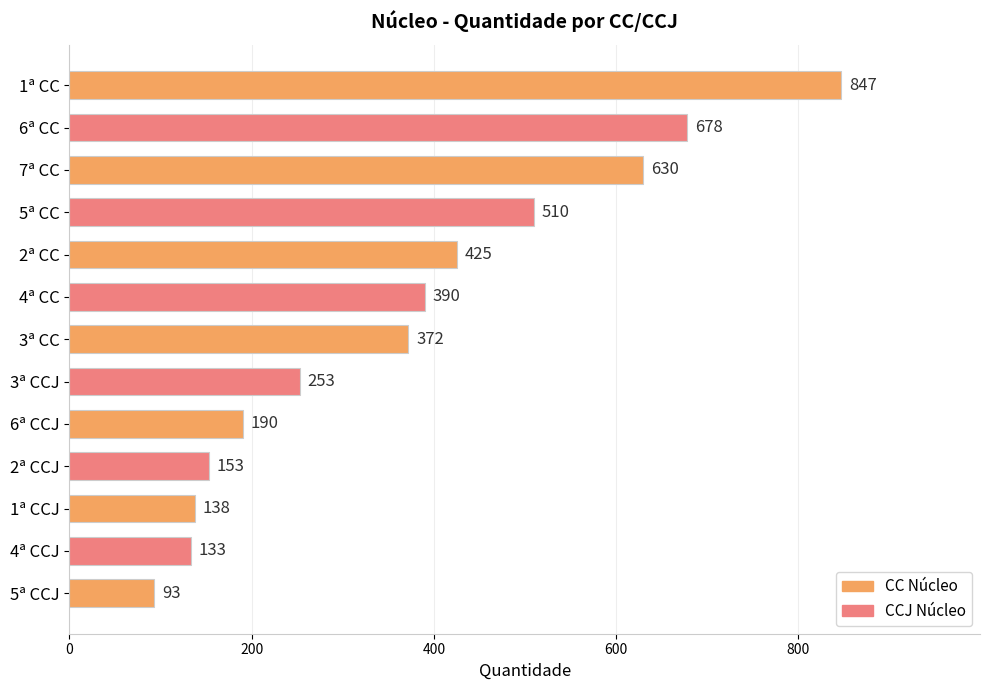

What is the change in value from 5ª CC to 4ª CCJ?

-377